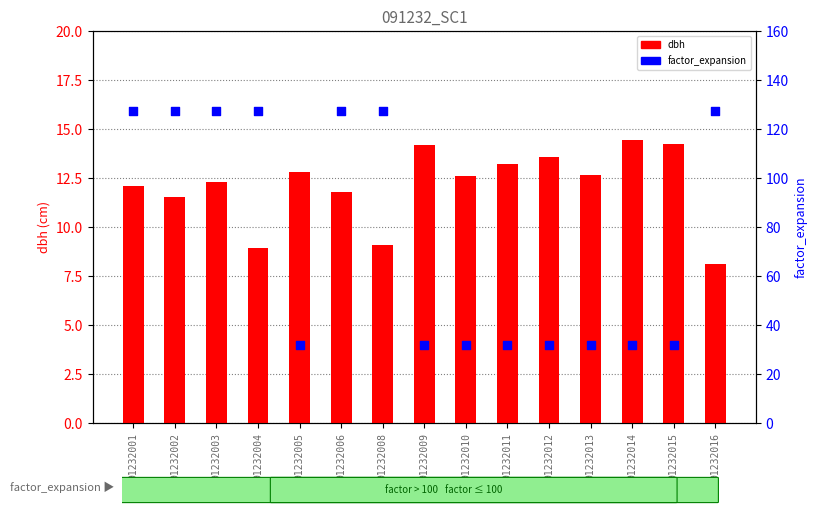

Which series contains the highest Y value?

factor_expansion